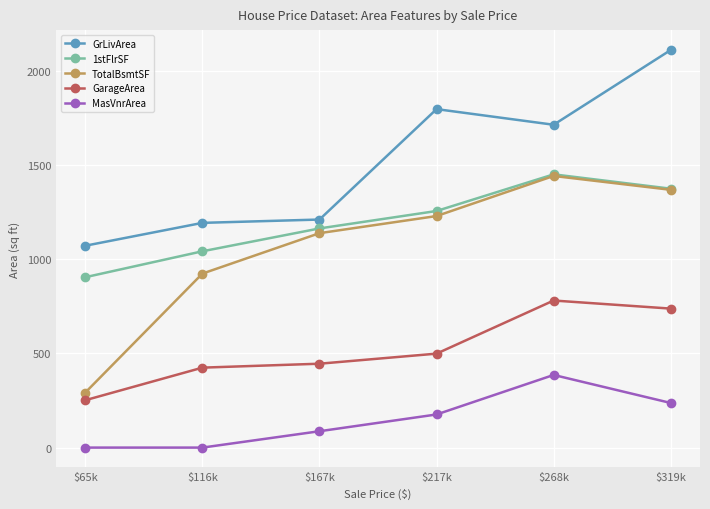

True or false: MasVnrArea and GarageArea intersect in this chart.

False